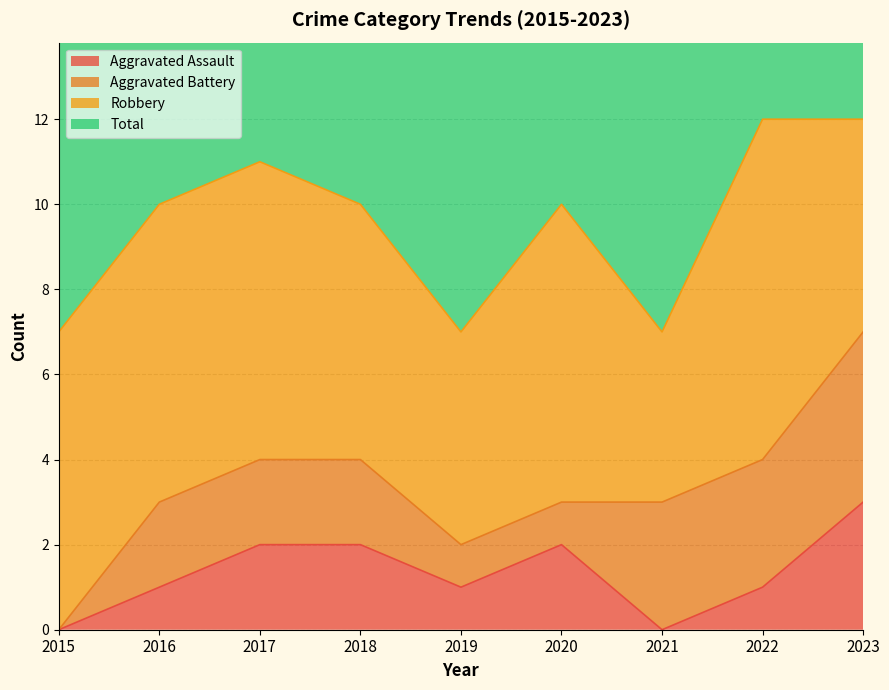

The Aggravated Assault series shows 2 at 2018. True or false?

True